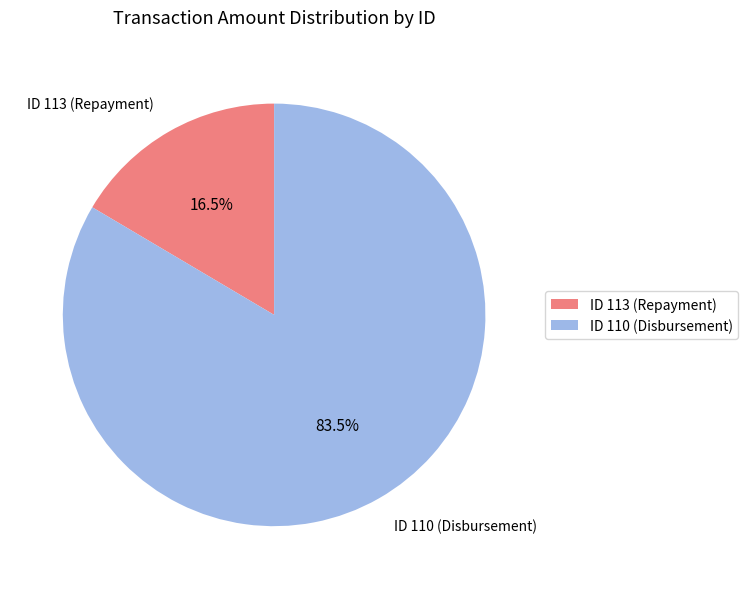

Between ID 113 (Repayment) and ID 110 (Disbursement), which is larger?

ID 110 (Disbursement)